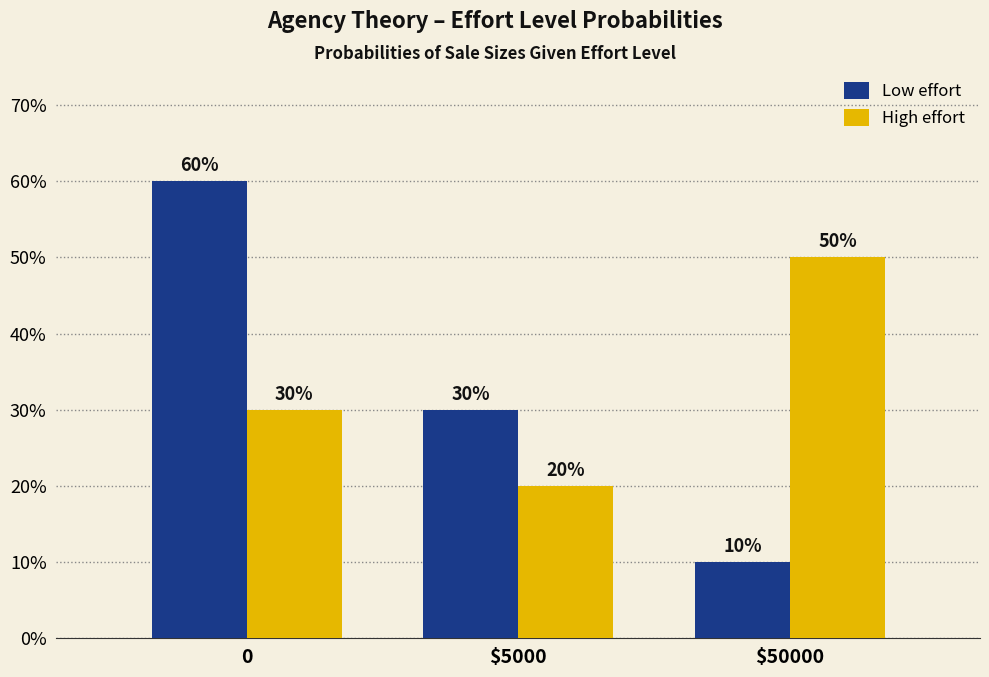

What is the difference between the maximum and minimum values in the High effort series?

0.3